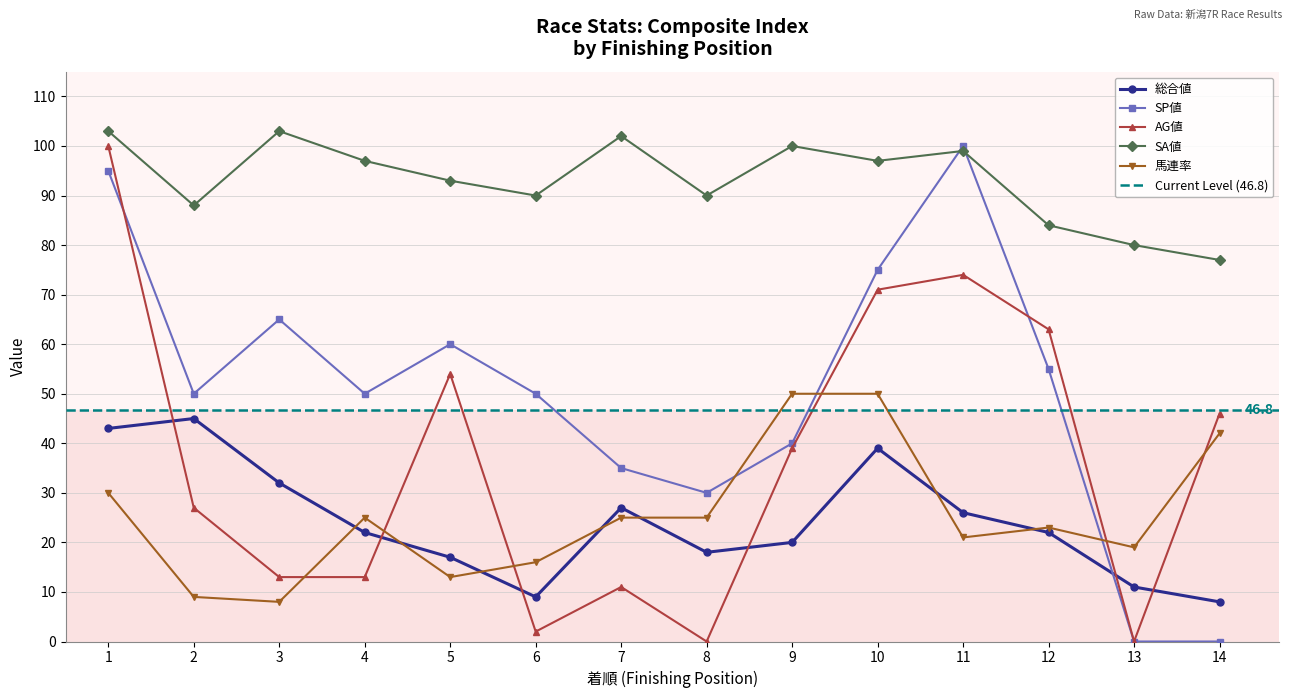

The SA値 series shows 103 at 3. True or false?

True